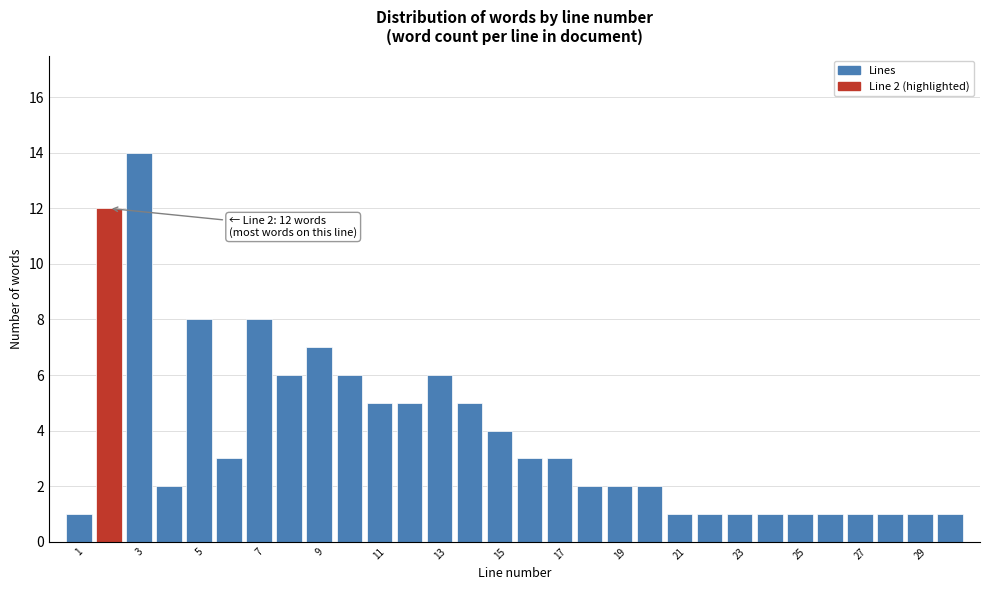

Which range on the x-axis has the tallest bar?

2.5 to 3.5